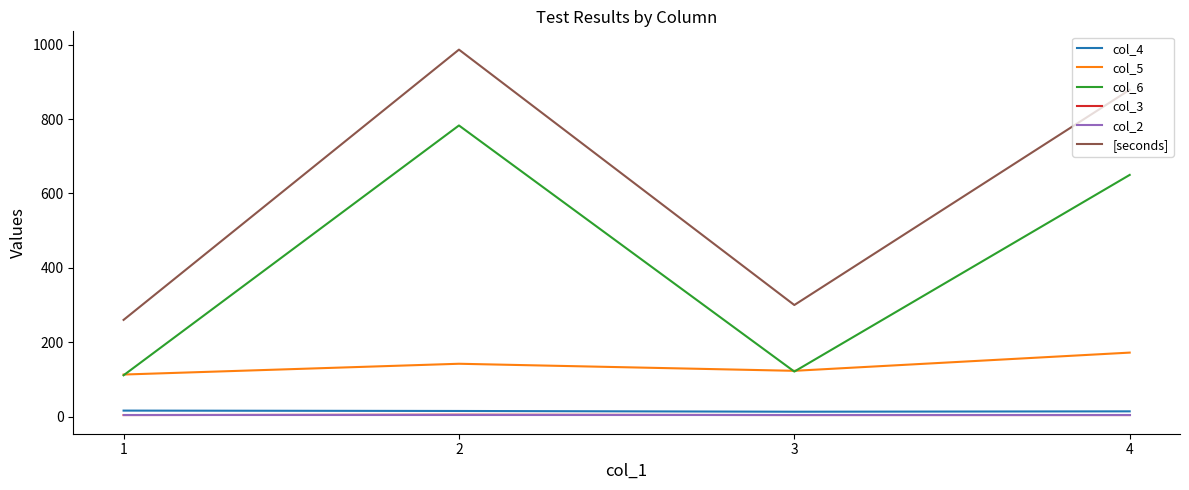

Which series has the largest total across all categories?

[seconds]